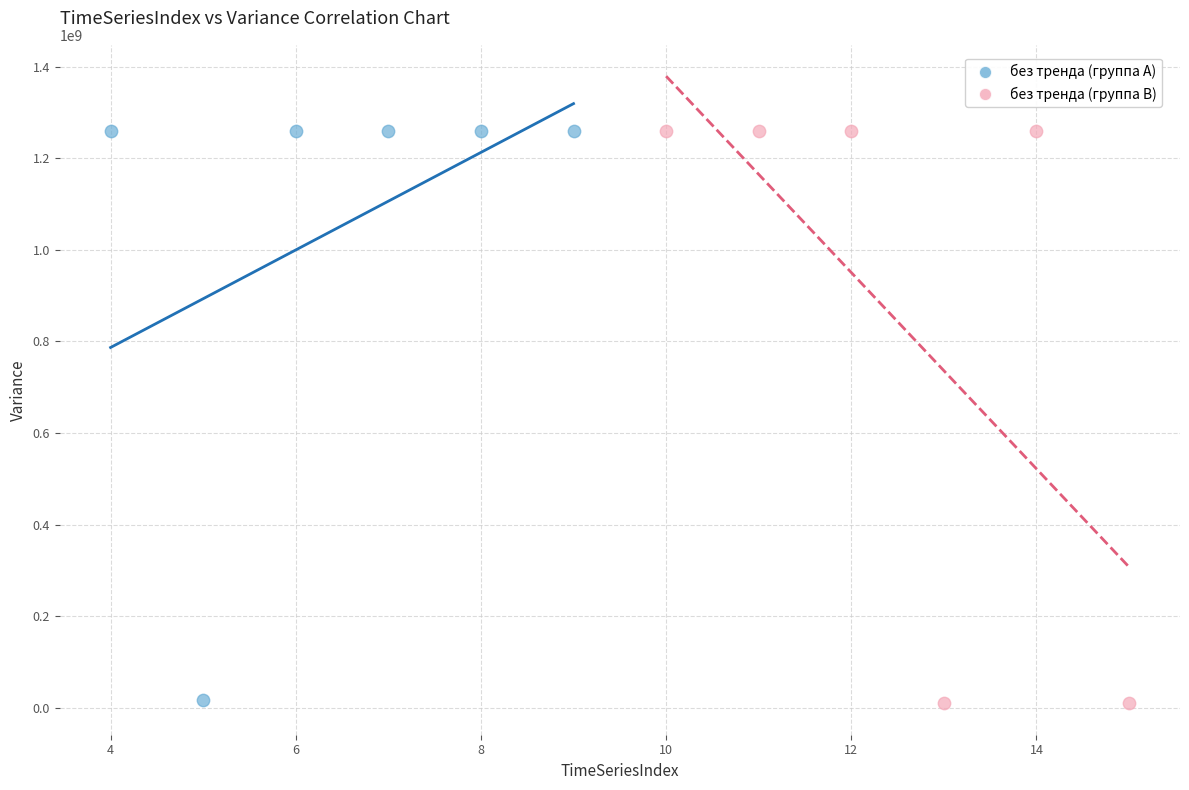

Which series has the widest spread of Y values?

без тренда (группа B)